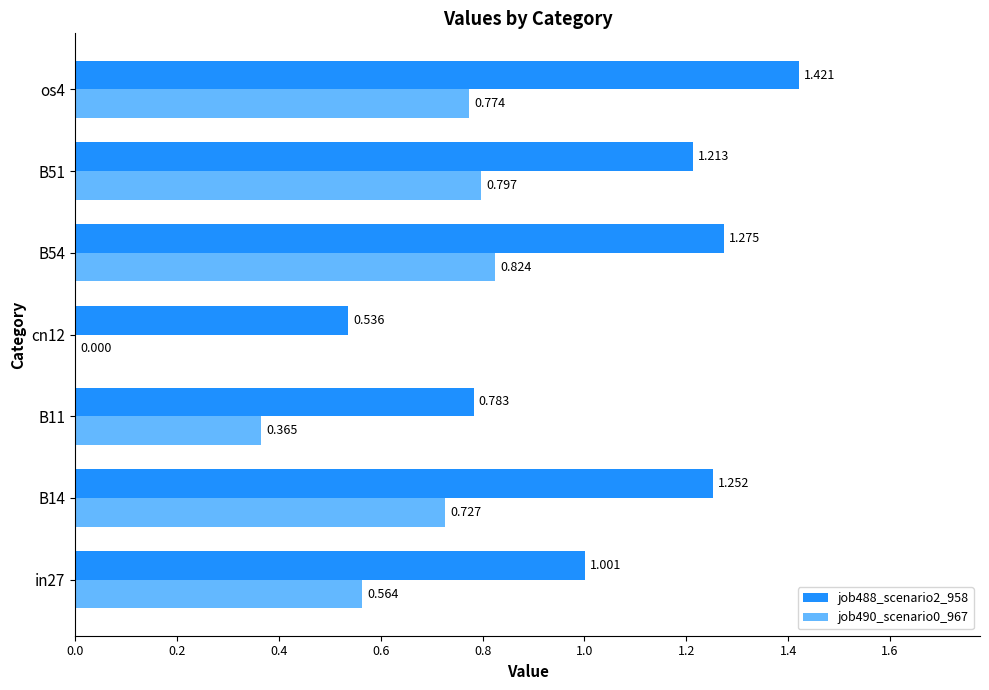

Which series has the largest range (max minus min)?

job488_scenario2_958